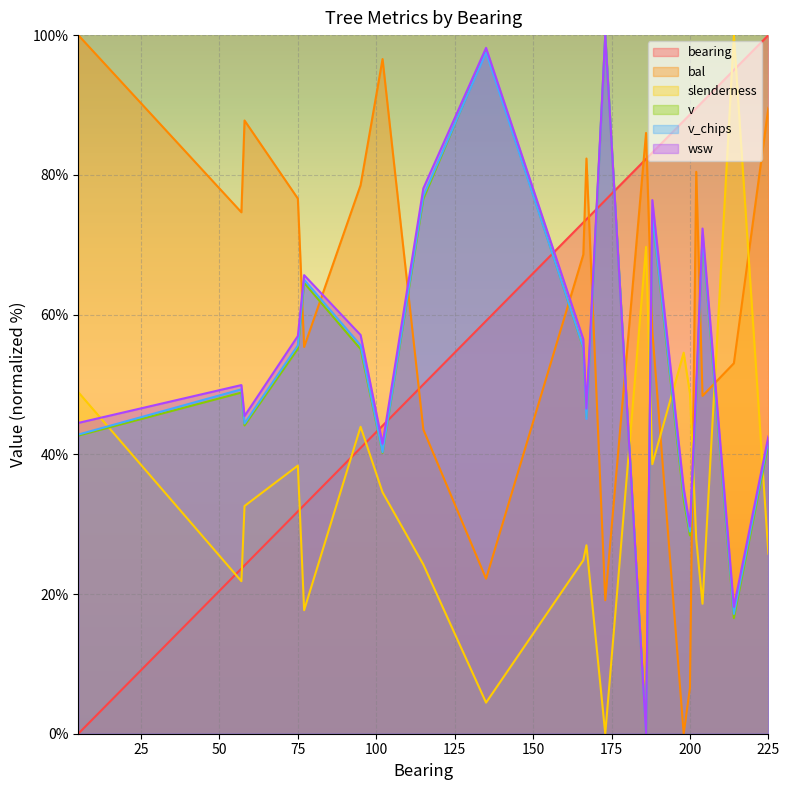

How many times do wsw and bearing cross each other?

5